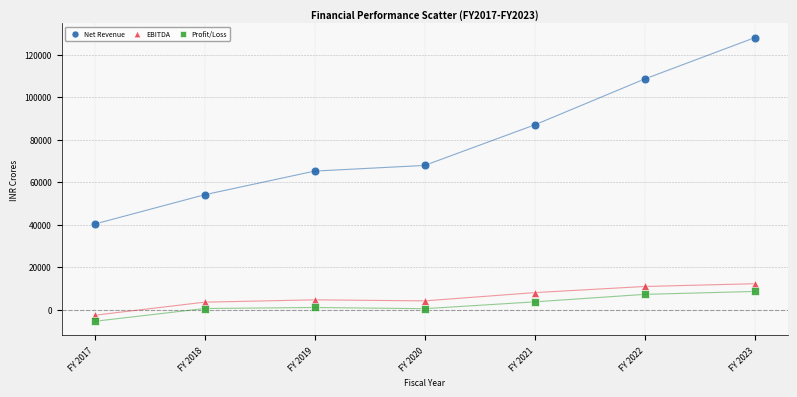

Which series contains the lowest Y value?

Profit/Loss